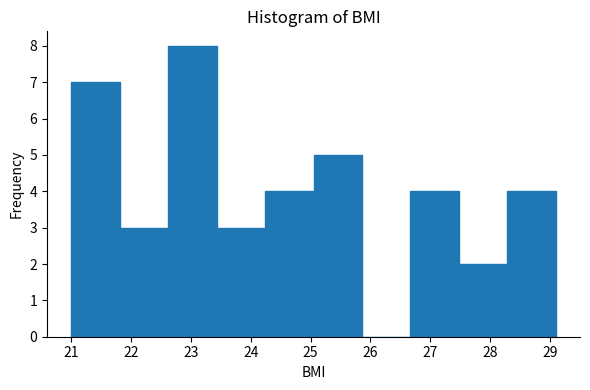

Reading left to right, transcribe this chart: for each bar, give the range it covers on the x-axis and its height. Neither the bar edges nor the heights are printed on the chart, so give them approximately, as read against the axes.

21.00 to 21.81: 7
21.81 to 22.62: 3
22.62 to 23.43: 8
23.43 to 24.24: 3
24.24 to 25.05: 4
25.05 to 25.86: 5
25.86 to 26.67: 0
26.67 to 27.48: 4
27.48 to 28.29: 2
28.29 to 29.10: 4